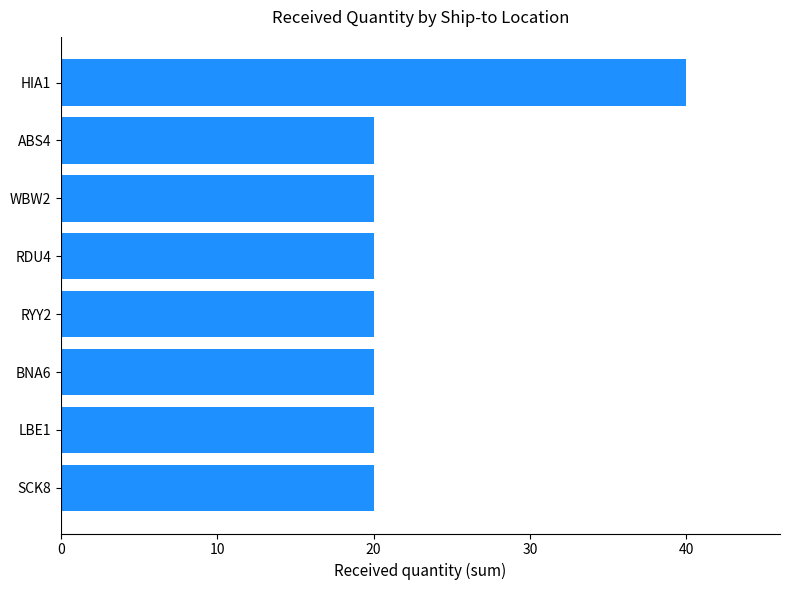

The value at RDU4 is 20. True or false?

True